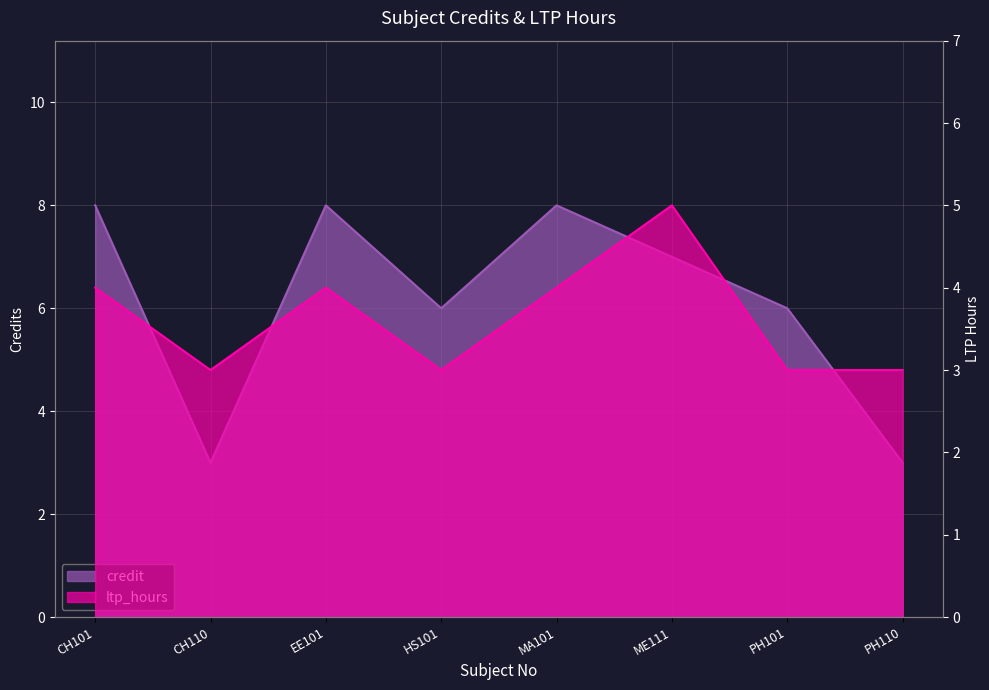

Rank the series by their average value, from lowest to highest.

ltp_hours, credit